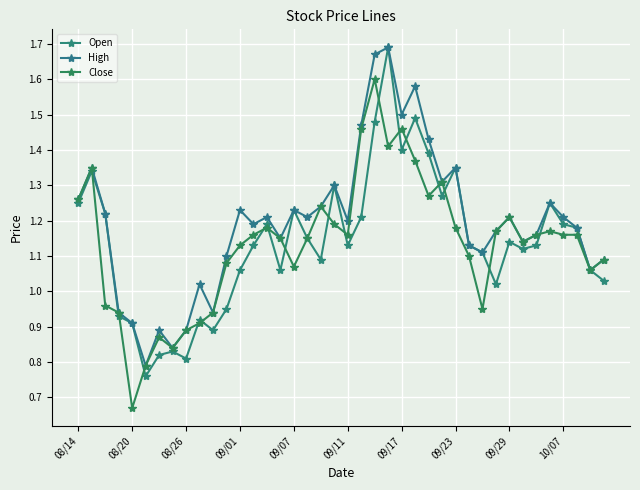

What are all the series names shown in the legend?

Open, High, Close